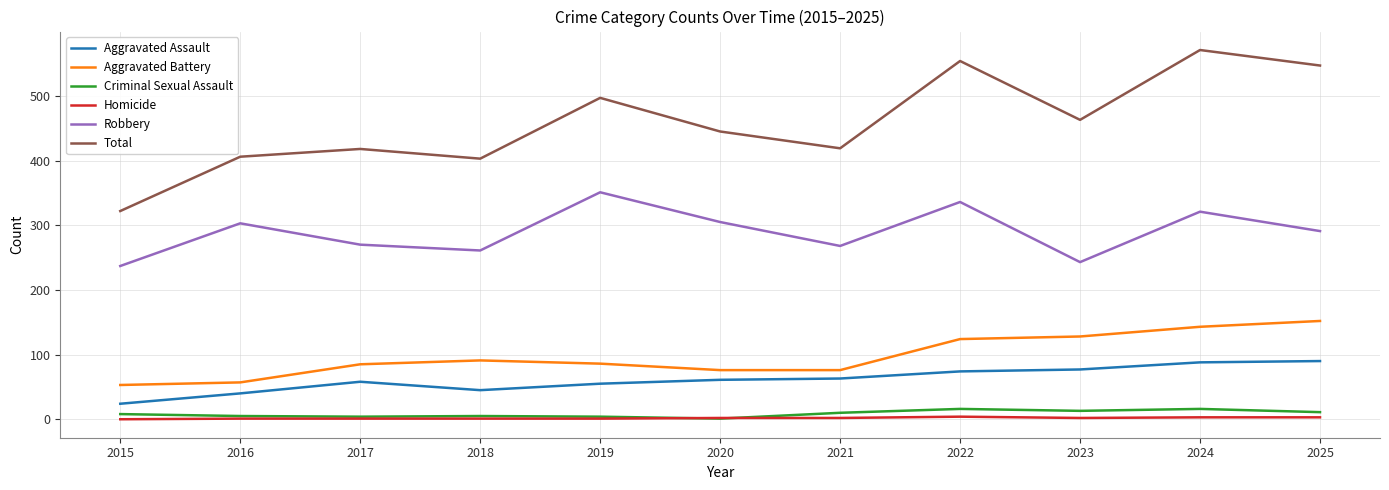

True or false: Aggravated Assault and Aggravated Battery intersect in this chart.

False